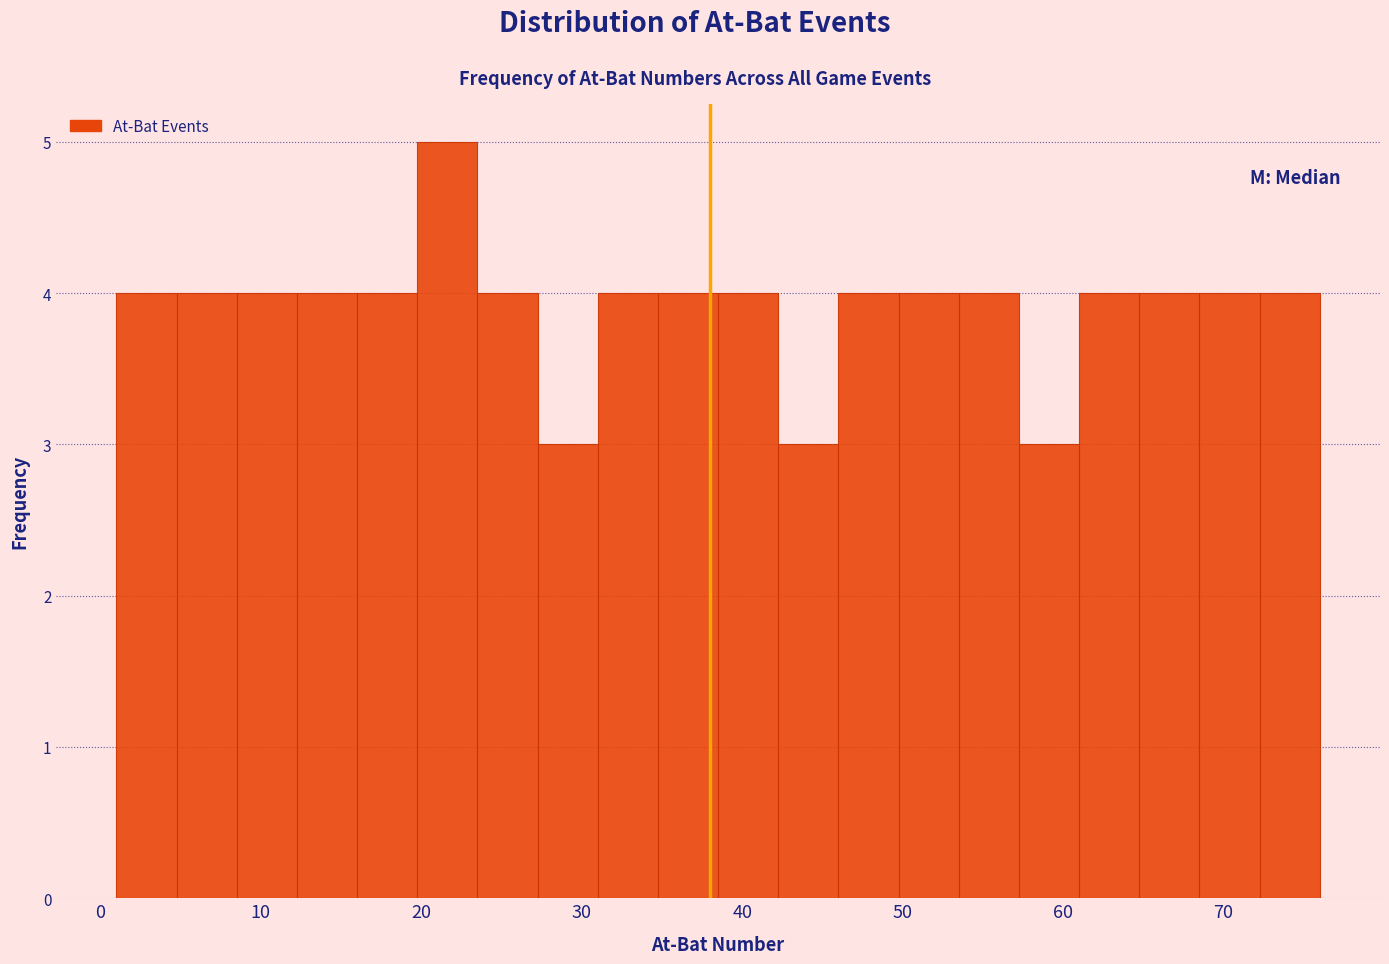

Read against the x-axis, roughly where is the centre of the tallest bar?

22